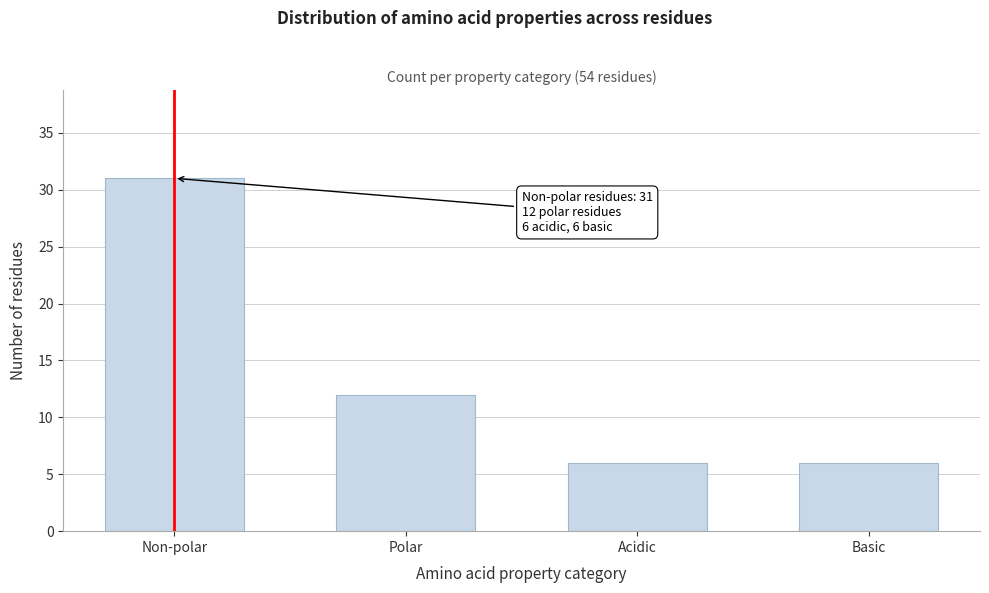

Reading right to left, transcribe all the data shown in this chart.

6	6	12	31